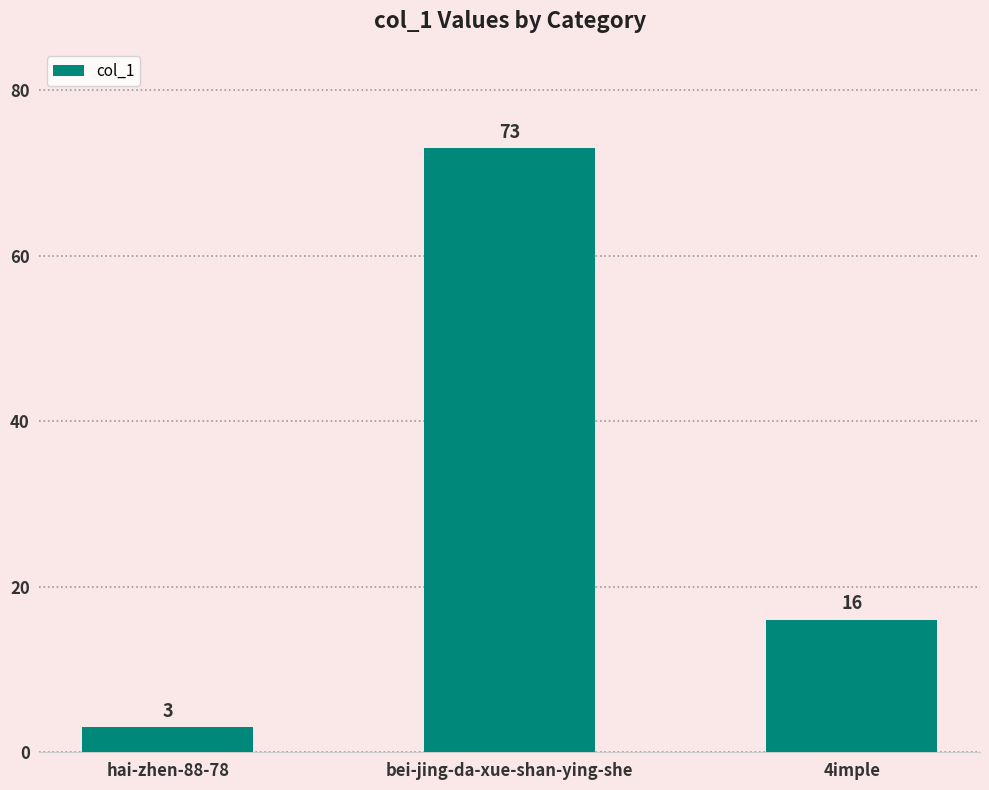

How many distinct data groups are displayed?

1